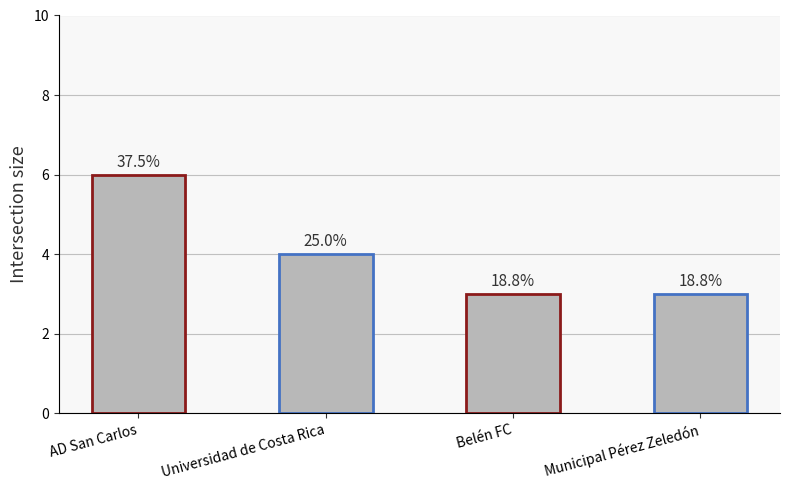

The chart shows a value of 2 at Belén FC. True or false?

False